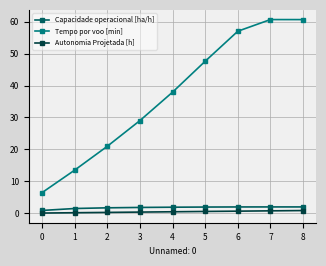

Where is the first local maximum for Tempo por voo [min]?

7